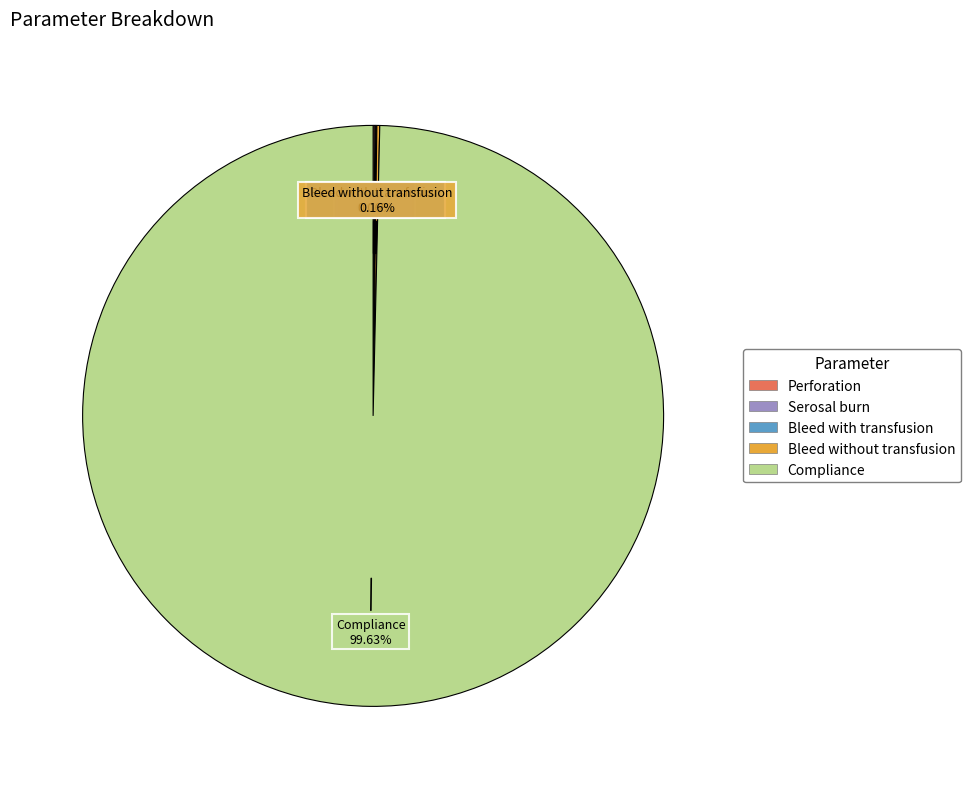

Which slice is the largest?

Compliance